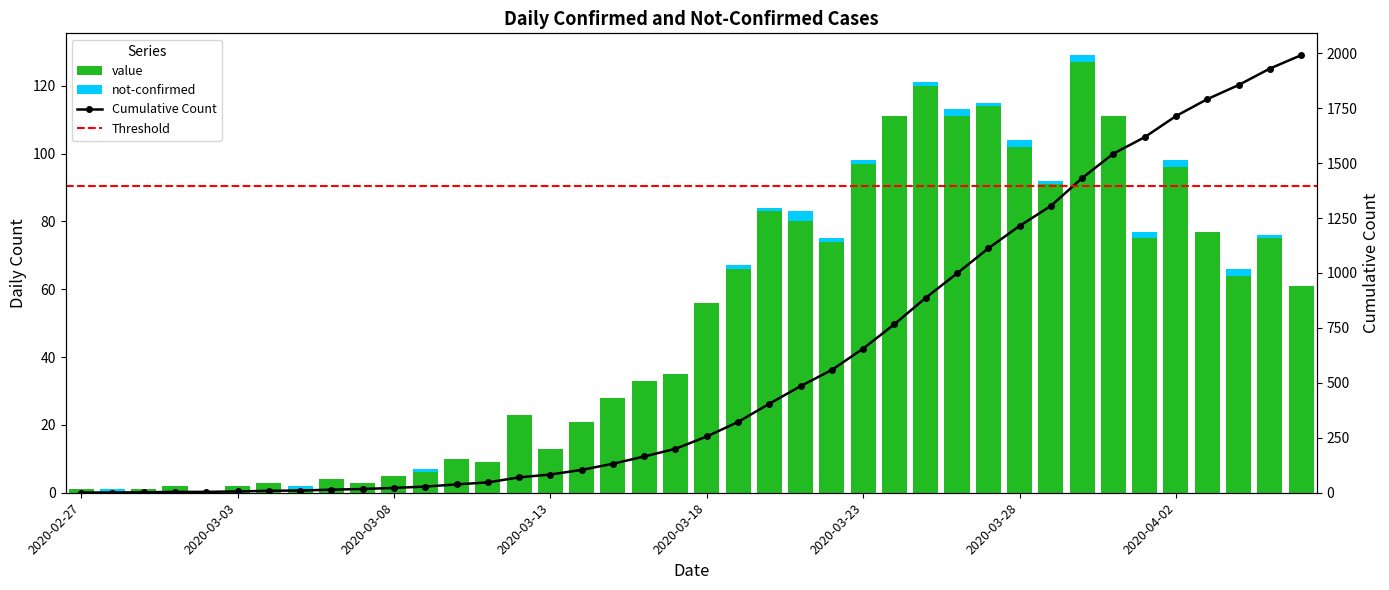

At 2020-03-31, list the series in order from largest to smallest.

value, not-confirmed